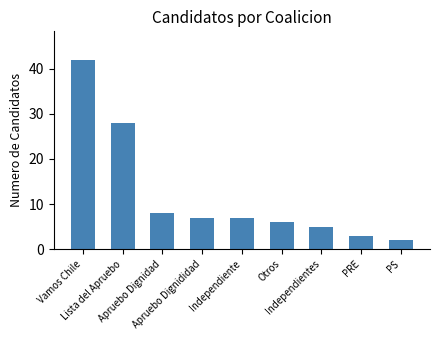

Between PS and Vamos Chile, which is larger?

Vamos Chile